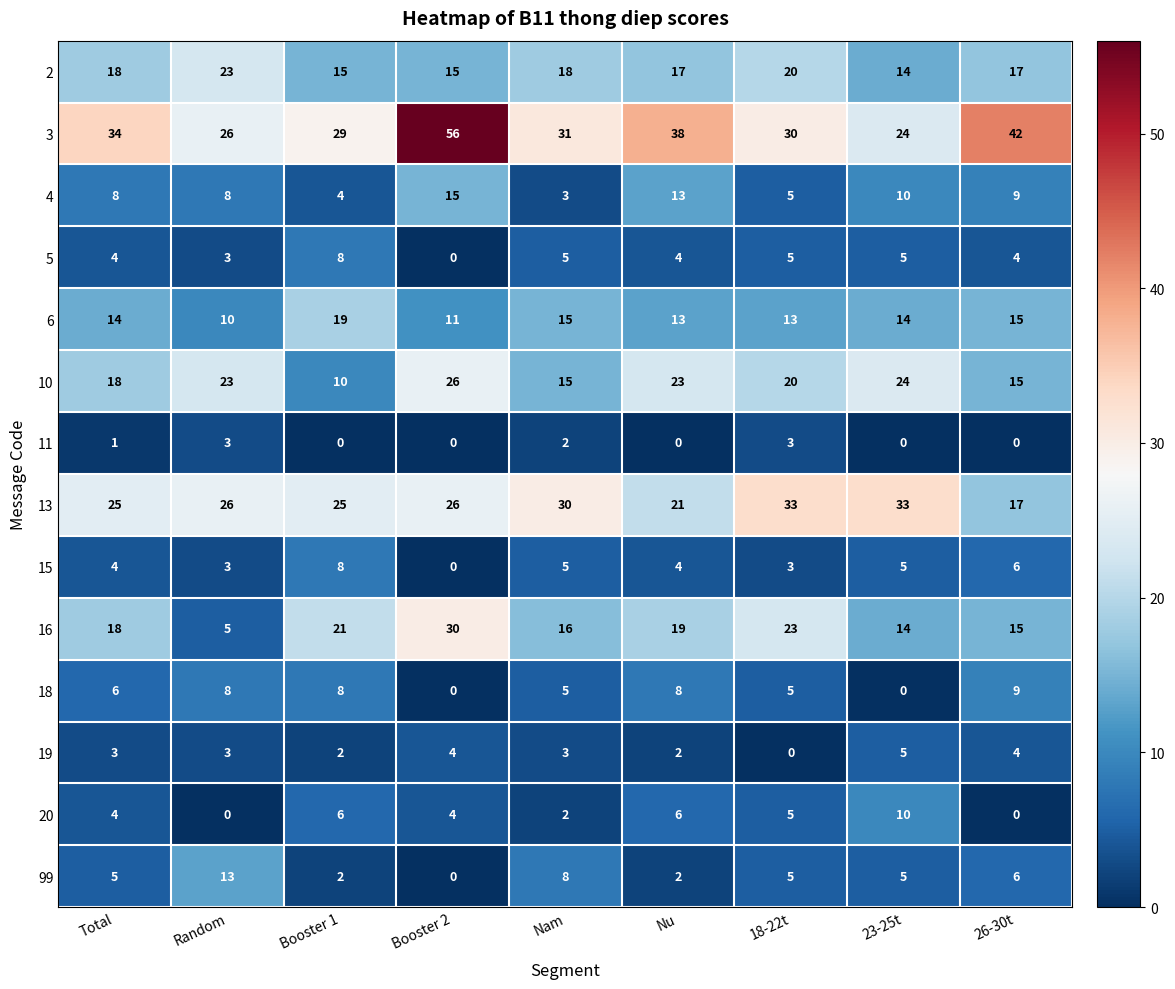

How many values in the 16 series are below 18?

4